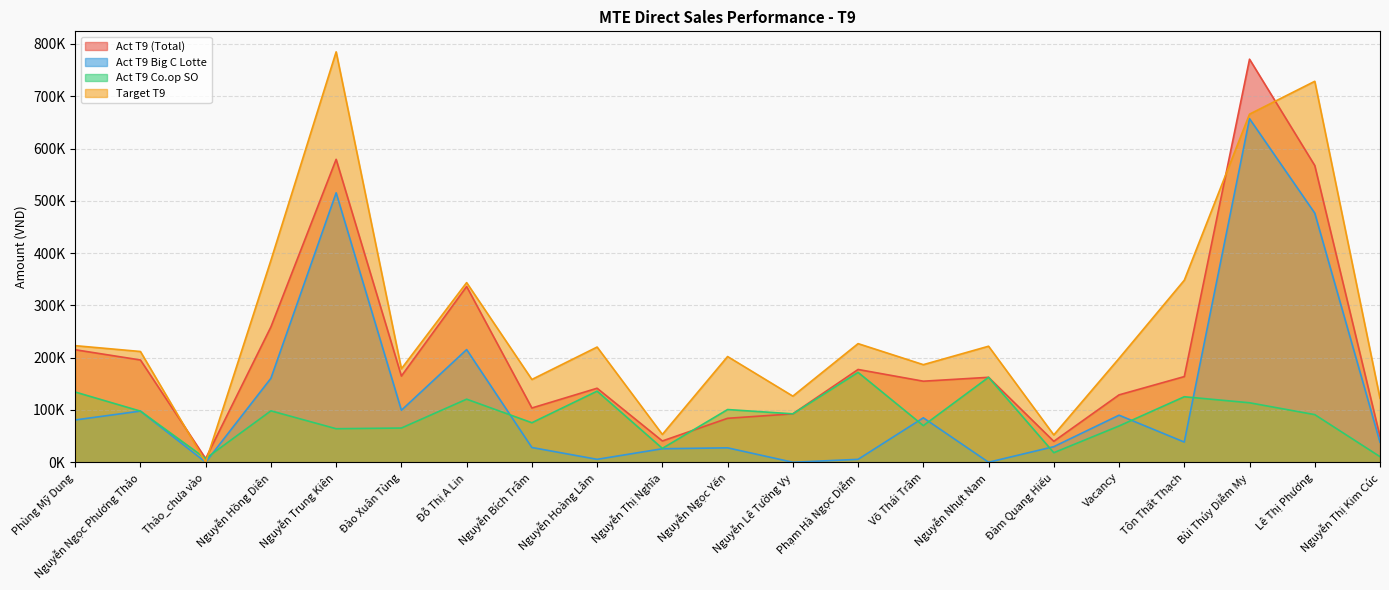

What position from the right is Phạm Hà Ngọc Diễm?

9